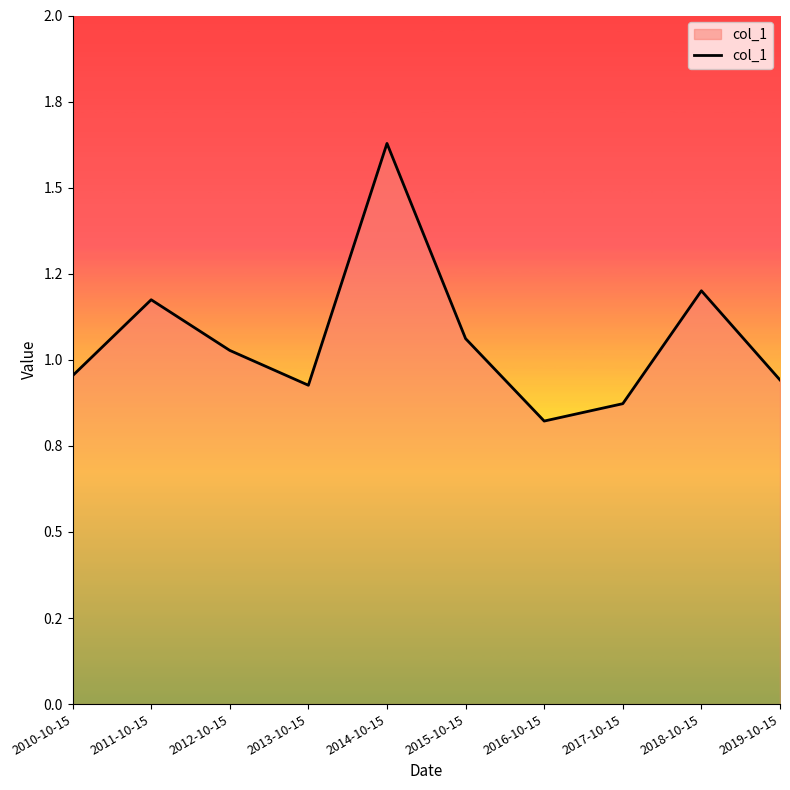

What is the label of the 9th point from the left?

2018-10-15